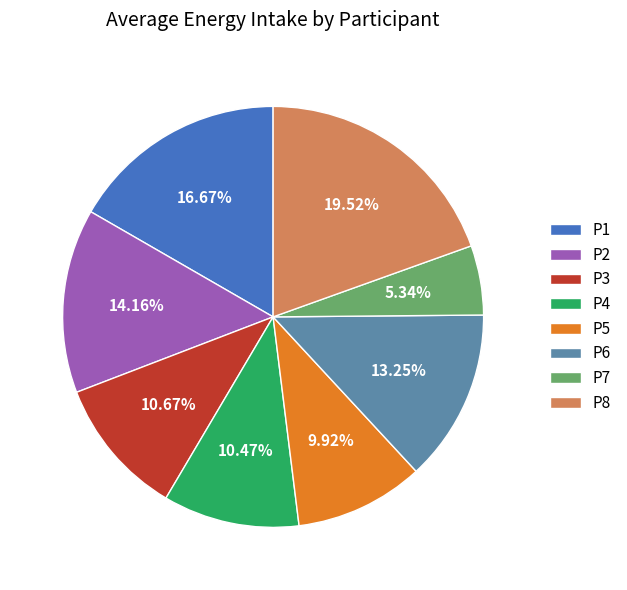

Does P6 represent more than half of the total?

No